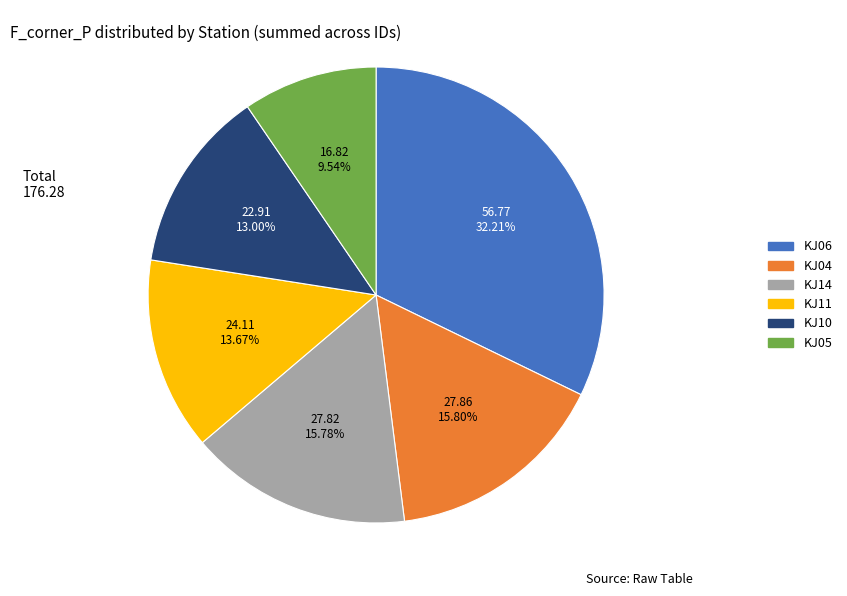

How many slices are in this pie chart?

6